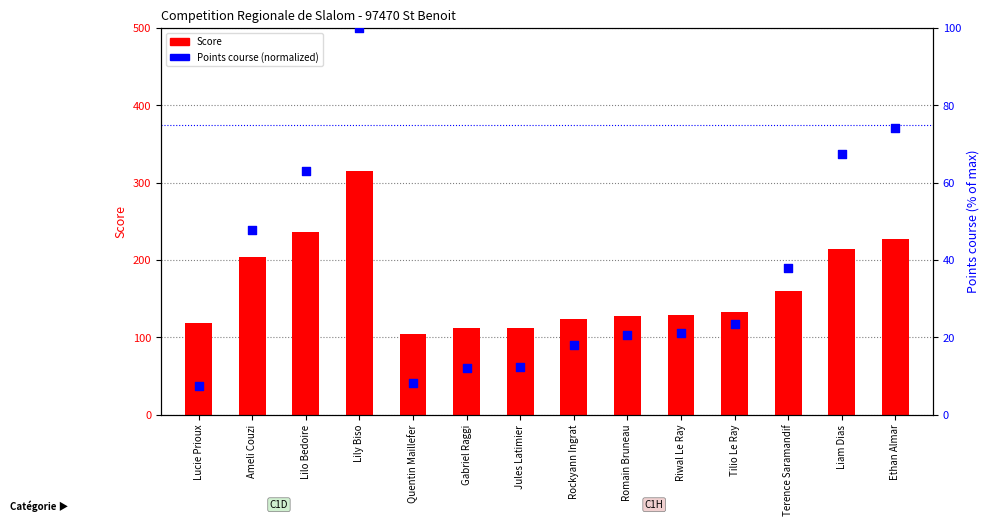

What is the total value across all series at Jules Latimier?

125.1